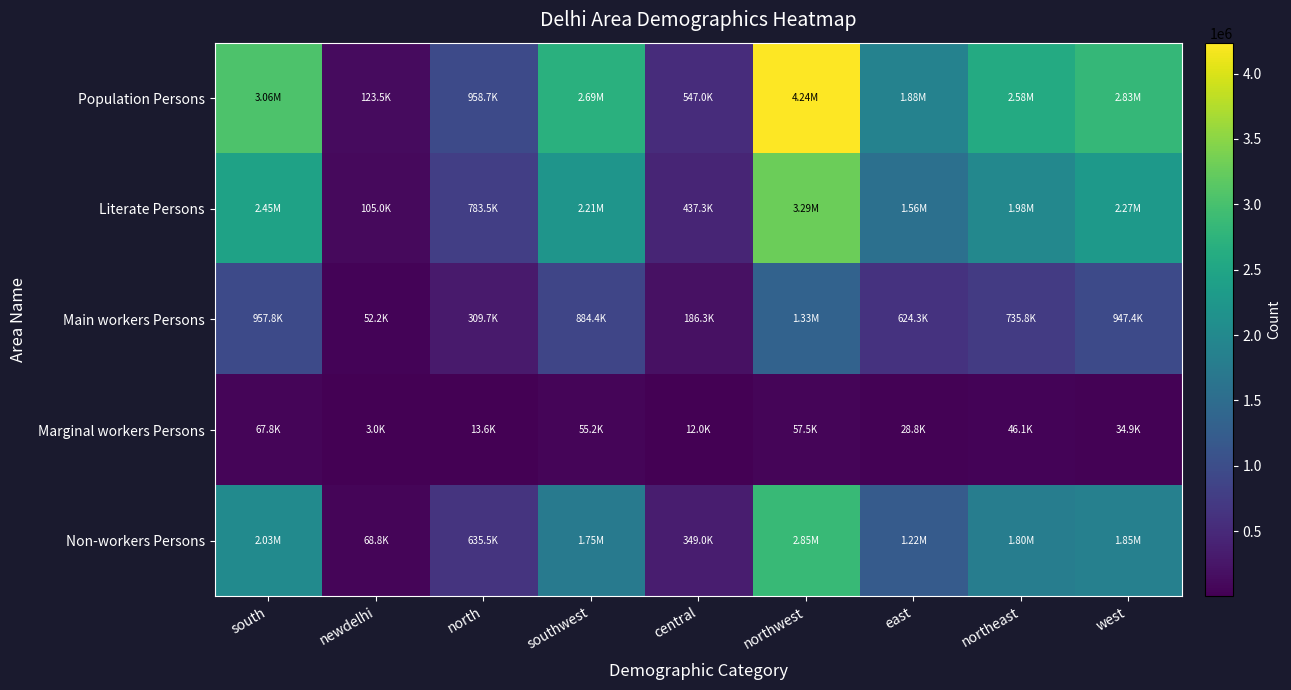

What is the smallest value displayed?

3012